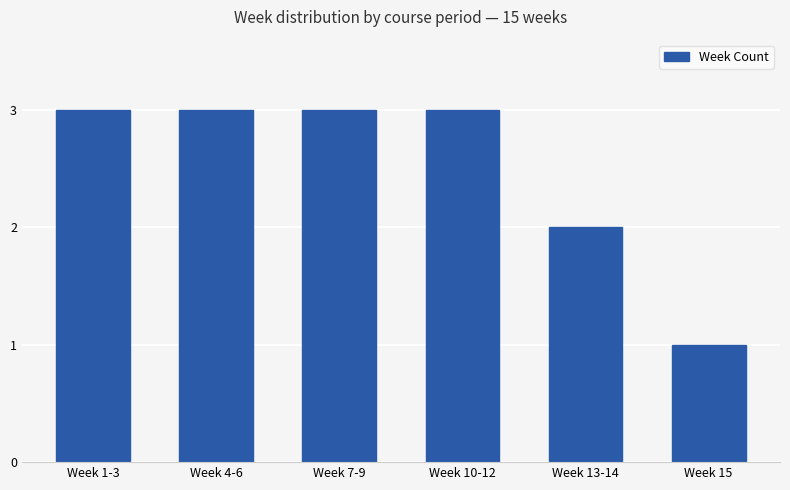

At which category does the chart reach its minimum across all series?

Week 15